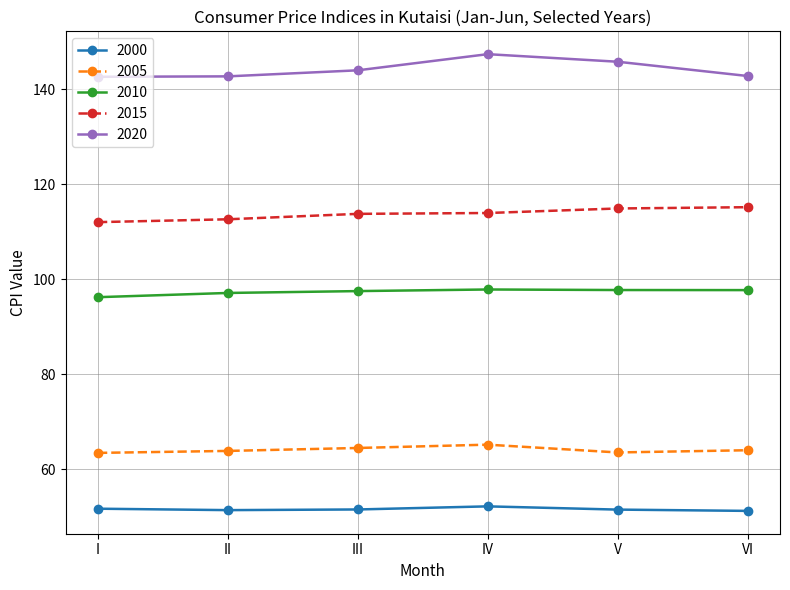

Count the 2000 values in the range 51 to 52.

5